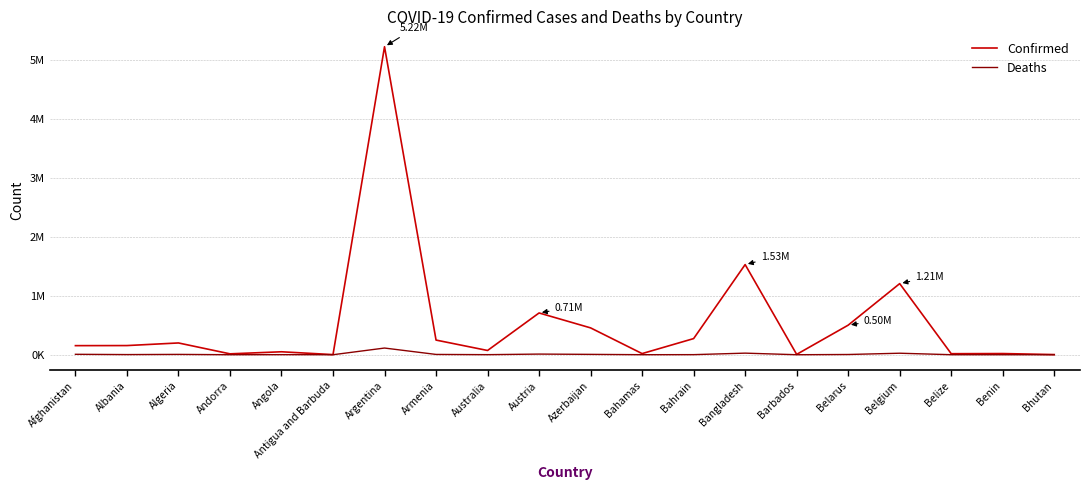

What are all the series names shown in the legend?

Confirmed, Deaths